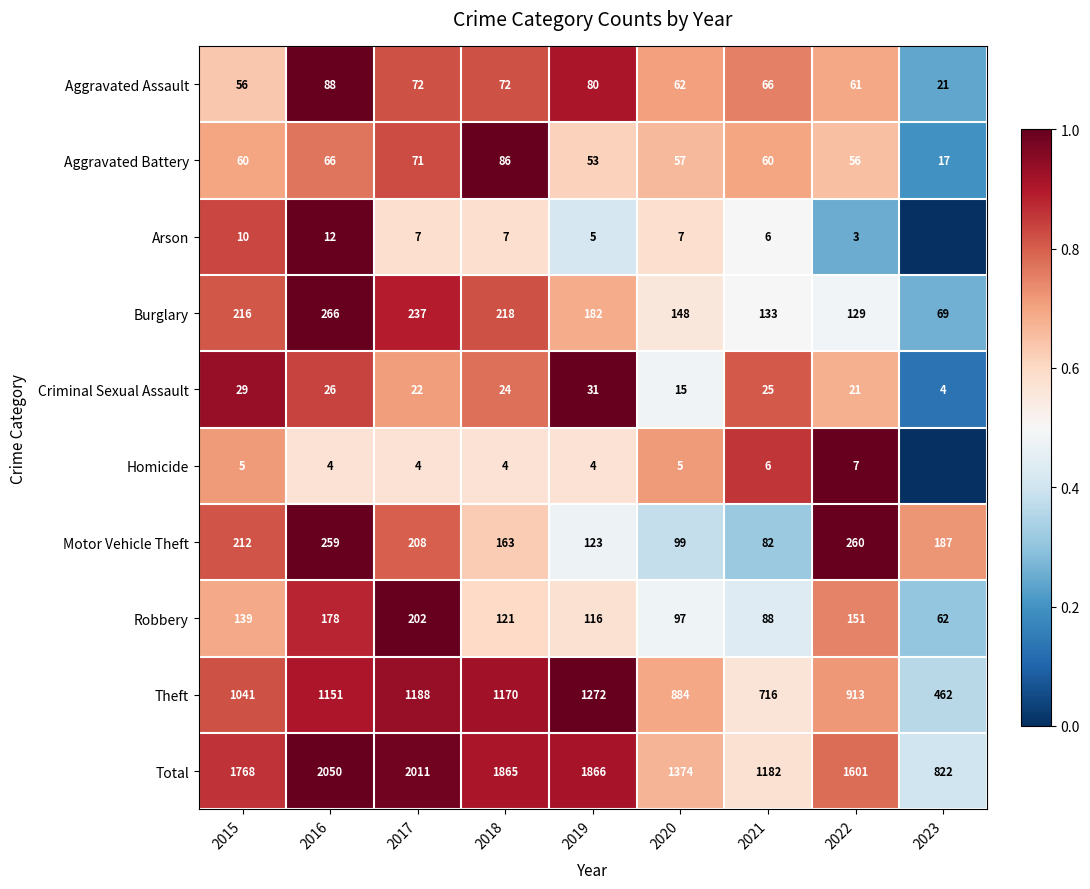

Which category has the highest value in the Total series?

2016